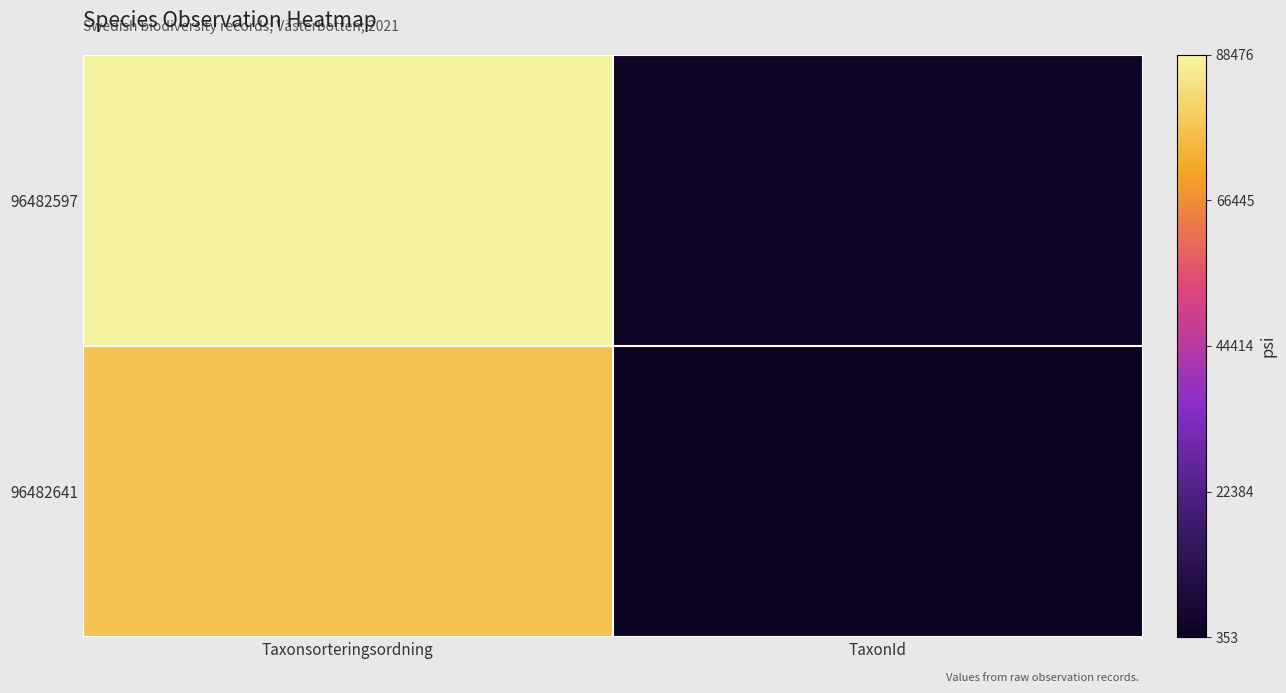

How many data points does each series have?

2